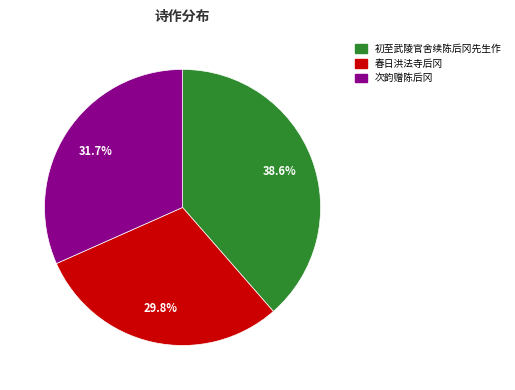

Is there any slice that represents more than half of the pie?

No